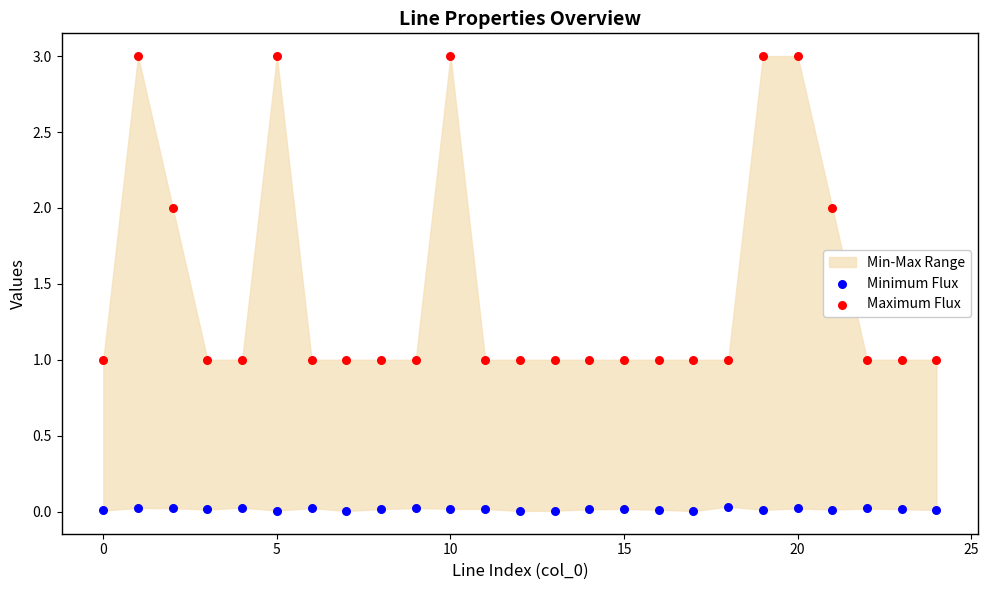

Across all data points, what is the range of Y values (max minus min)?

3.0